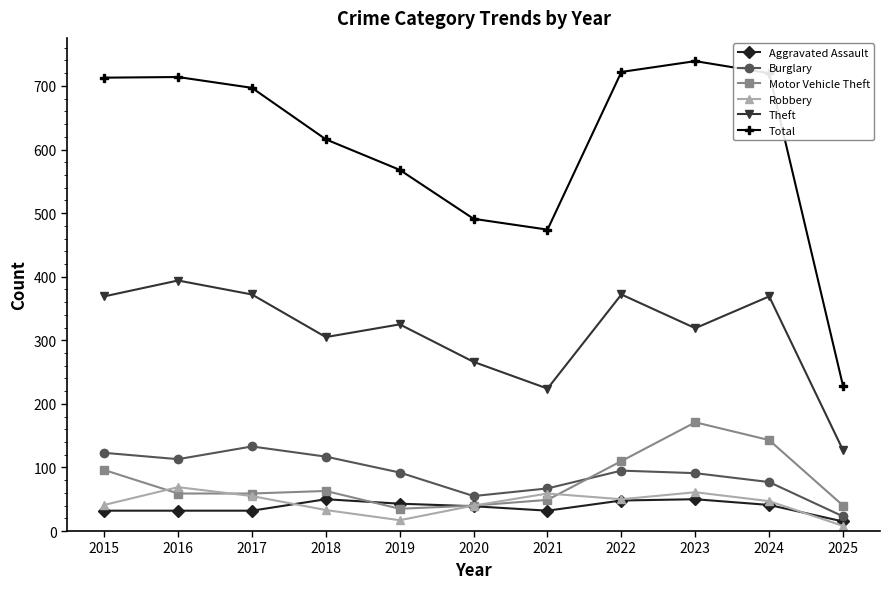

At which category does Total reach its first local valley?

2021